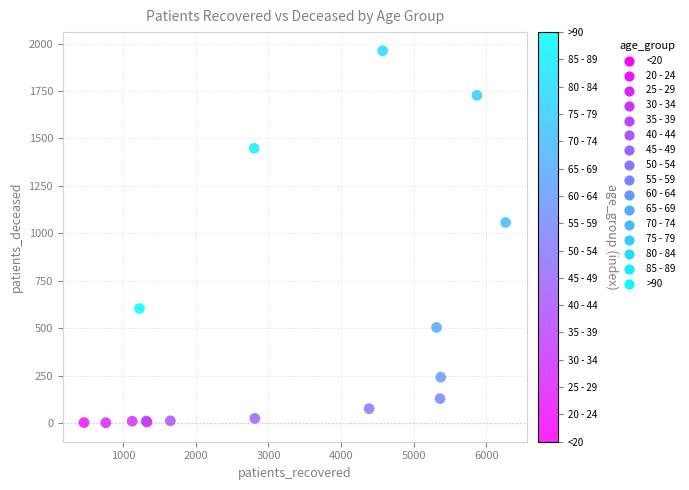

What Y value in the scatter plot is closest to 982?

1057